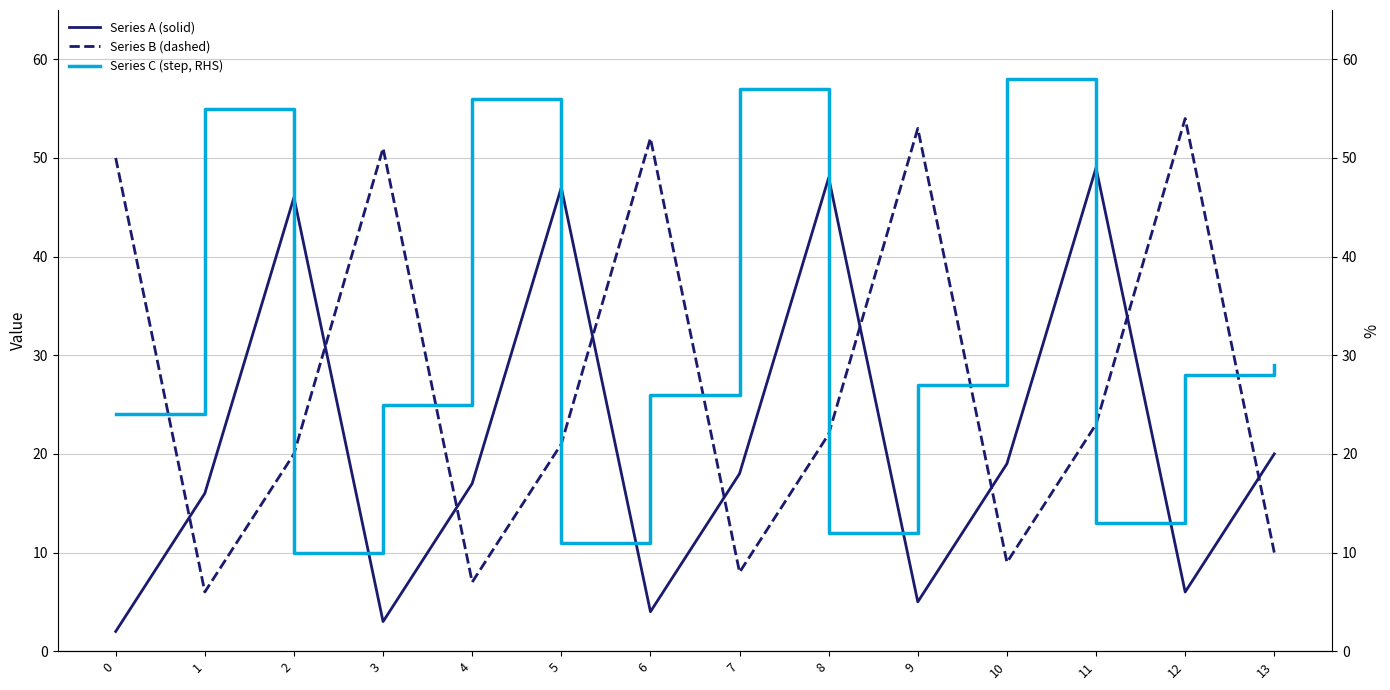

At which label does Series B (dashed) reach its peak?

12